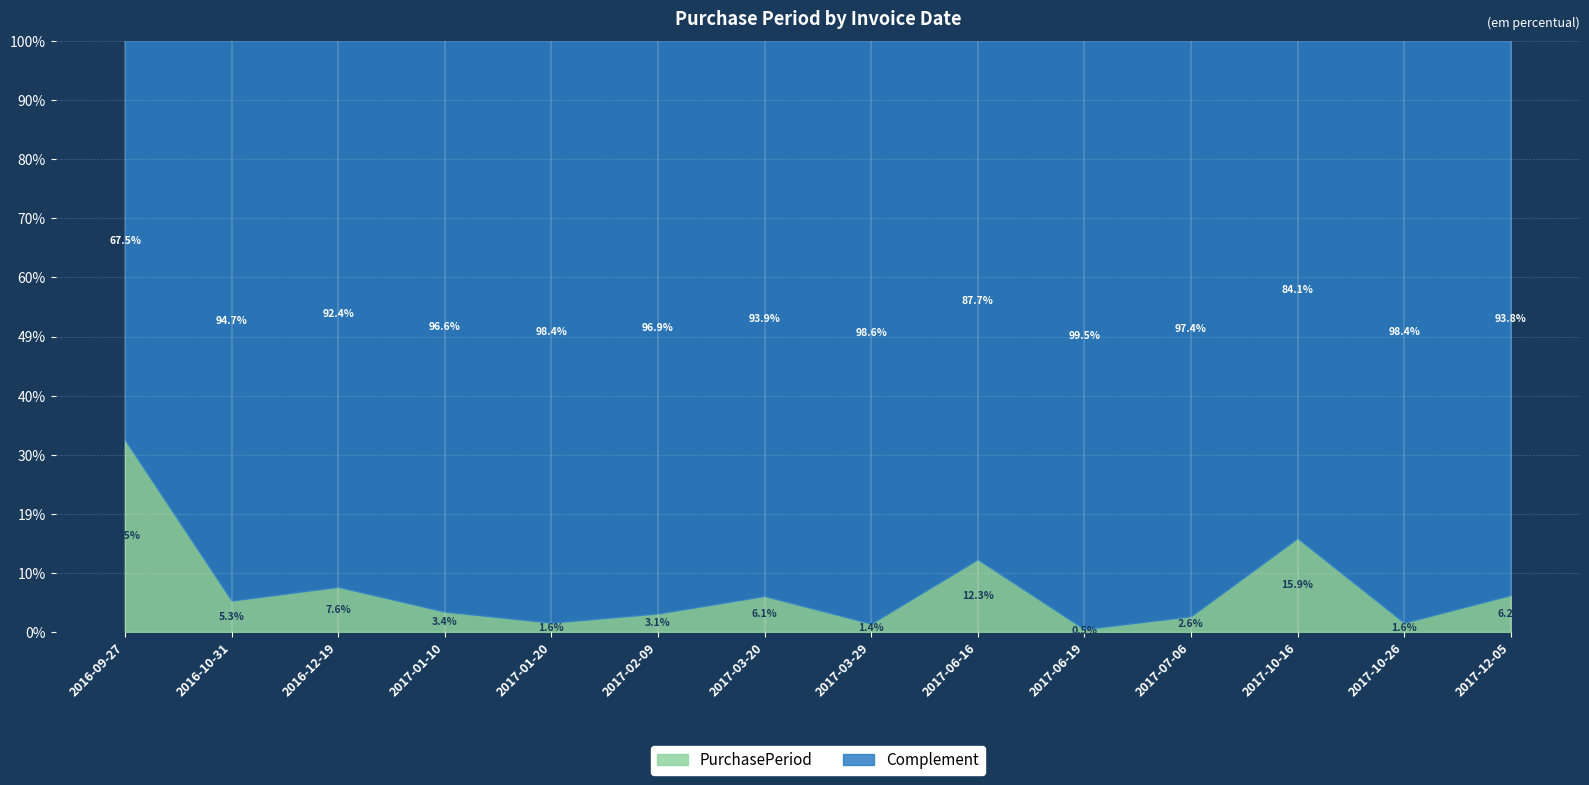

At which category does the data reach its first local peak?

2016-12-19